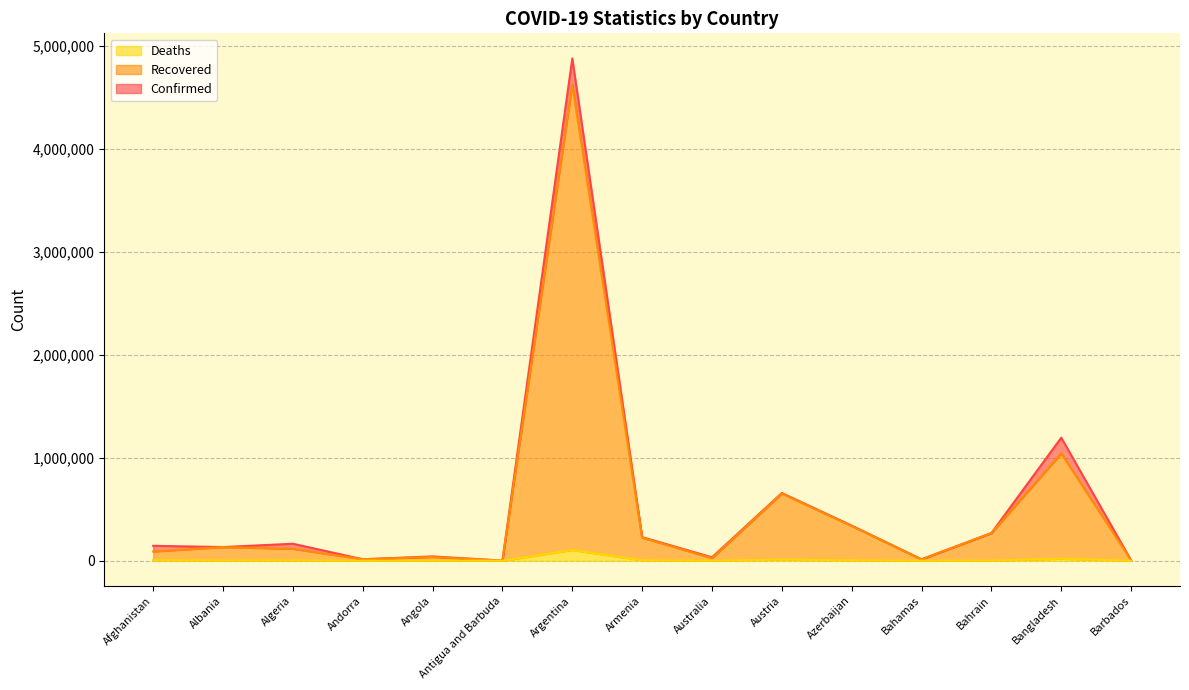

Reading right to left, list all the values displayed in this chart.

Confirmed: 4359	1194752	268731	14252	341183	657501	33474	229370	4875927	1288	42110	14586	165204	132922	145008
Recovered: 4206	1042193	267880	12582	337270	652617	24936	223976	4624274	1272	36736	14240	116162	132622	89101
Deaths: 48	19779	1383	284	5011	10737	921	4597	104352	43	994	127	4112	2456	6515